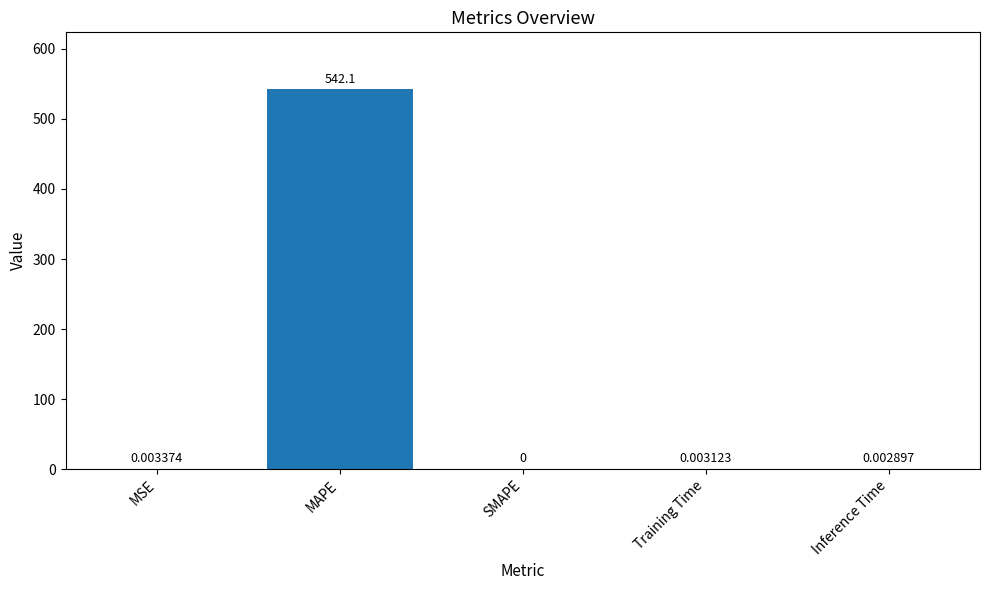

At which label is the value closest to 271?

MSE